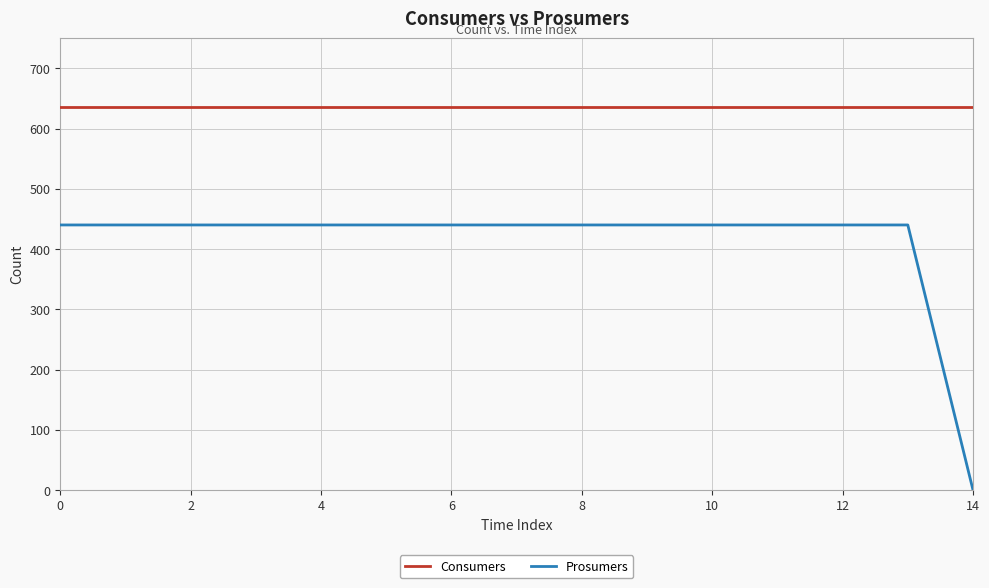

What are all the series names shown in the legend?

Consumers, Prosumers